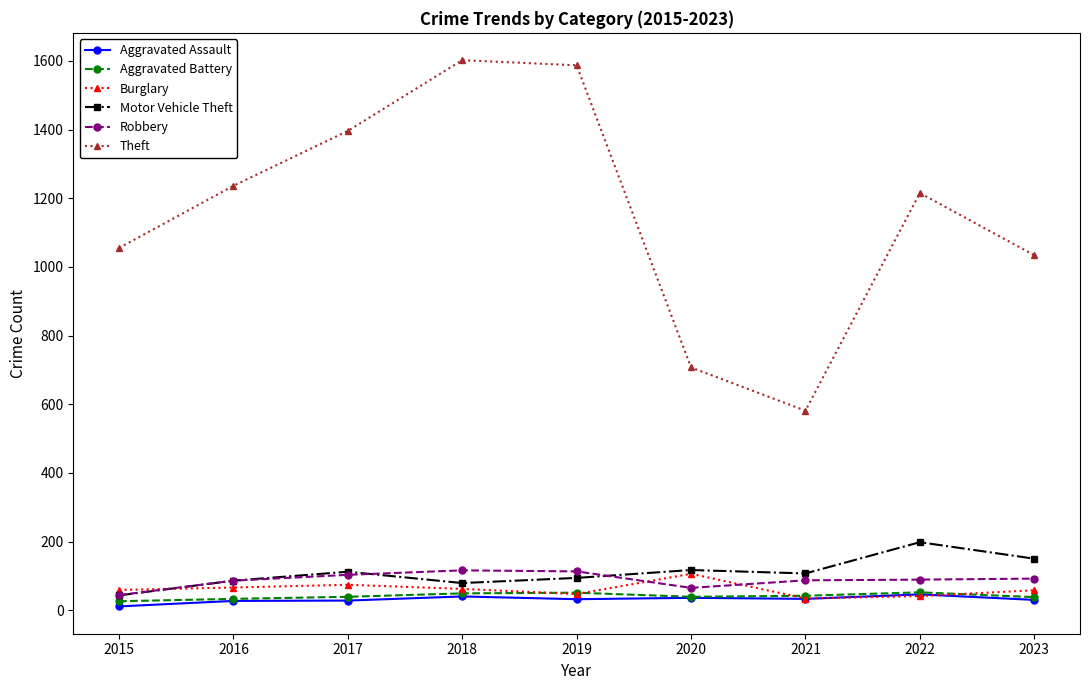

Which series has the largest total across all categories?

Theft